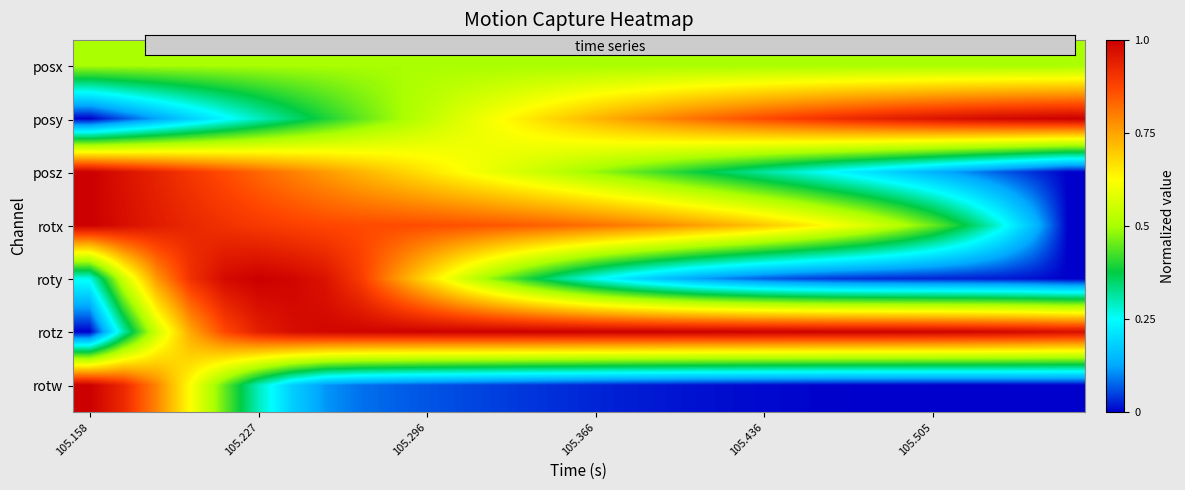

Reading right to left, extract all data points from this chart.

posx: 0.5	0.5	0.5	0.5	0.5	0.5	0.5	0.5	0.5	0.5	0.5	0.5	0.5	0.5	0.5	0.5	0.5	0.5	0.5	0.5	0.5	0.5	0.5	0.5	0.5	0.5	0.5	0.5	0.5	0.5
posy: 1.0	1.0	1.0	1.0	1.0	0.9	0.9	0.9	0.9	0.9	0.8	0.8	0.8	0.8	0.7	0.7	0.7	0.6	0.6	0.5	0.5	0.4	0.4	0.3	0.3	0.2	0.2	0.1	0.1	0.0
posz: 0.0	0.0	0.1	0.1	0.1	0.2	0.2	0.2	0.3	0.3	0.3	0.4	0.4	0.5	0.5	0.5	0.6	0.6	0.6	0.7	0.7	0.7	0.8	0.8	0.8	0.9	0.9	0.9	1.0	1.0
rotx: 0.0	0.2	0.3	0.4	0.5	0.5	0.6	0.6	0.7	0.7	0.7	0.8	0.8	0.8	0.8	0.8	0.8	0.9	0.9	0.9	0.9	0.9	0.9	0.9	0.9	0.9	0.9	0.9	1.0	1.0
roty: 0.0	0.0	0.0	0.0	0.0	0.0	0.0	0.0	0.1	0.1	0.1	0.1	0.2	0.2	0.3	0.3	0.4	0.5	0.6	0.7	0.8	0.9	1.0	1.0	1.0	1.0	0.9	0.8	0.6	0.3
rotz: 1.0	1.0	1.0	1.0	1.0	1.0	1.0	1.0	1.0	1.0	1.0	1.0	1.0	1.0	1.0	1.0	1.0	1.0	1.0	1.0	1.0	1.0	1.0	1.0	0.9	0.9	0.7	0.6	0.3	0.0
rotw: 0.0	0.0	0.0	0.0	0.0	0.0	0.0	0.0	0.0	0.0	0.0	0.0	0.0	0.0	0.0	0.0	0.0	0.0	0.1	0.1	0.1	0.1	0.1	0.2	0.3	0.4	0.6	0.8	0.9	1.0